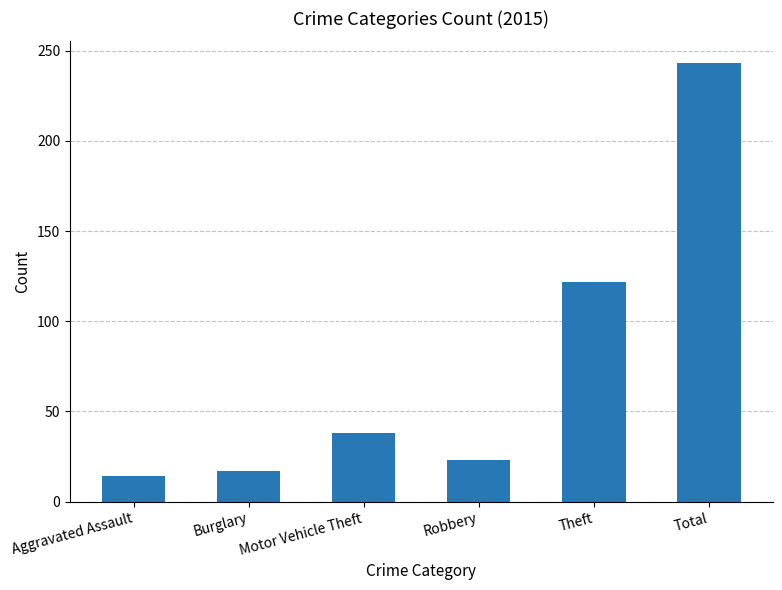

Which category has the lowest value across all series?

Aggravated Assault